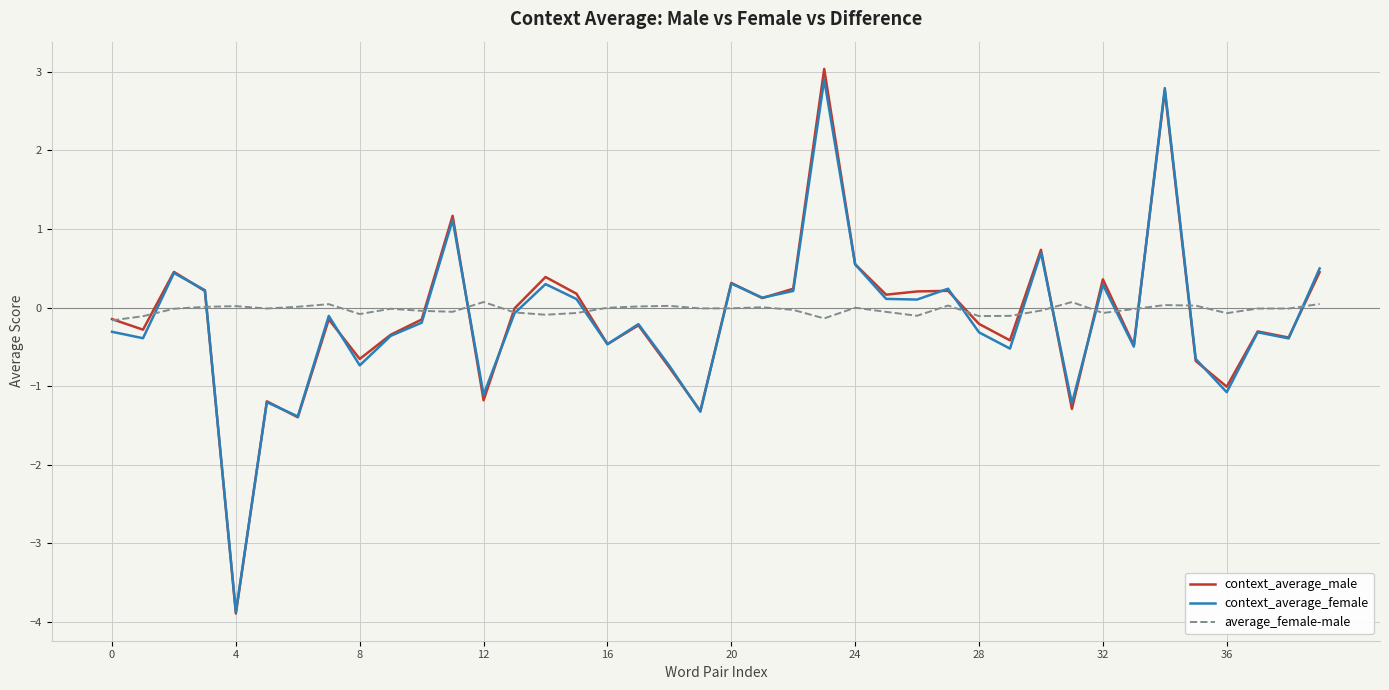

What is the maximum value for context_average_female?

2.9